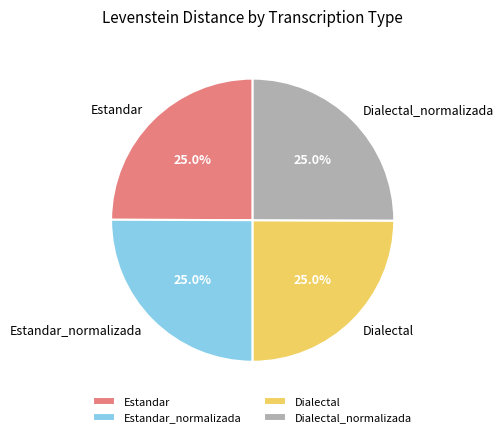

Approximately how many times larger is the value at Estandar compared to Dialectal?

1.0